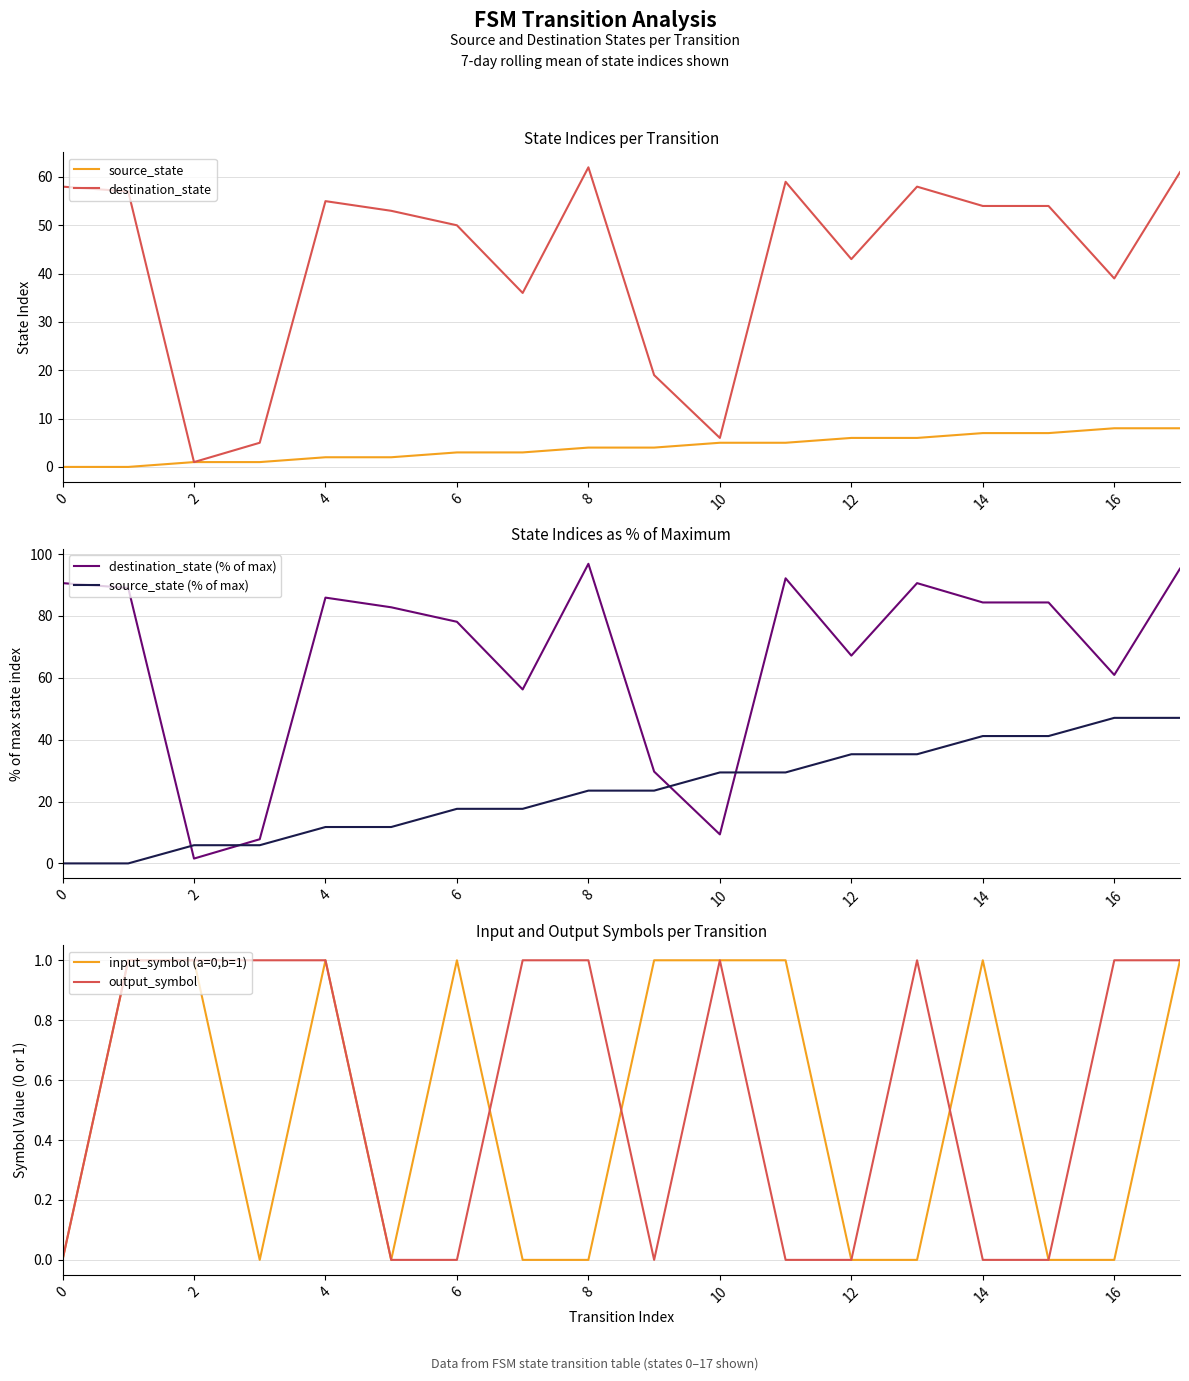

Is it true that destination_state equals 6 at 10?

True